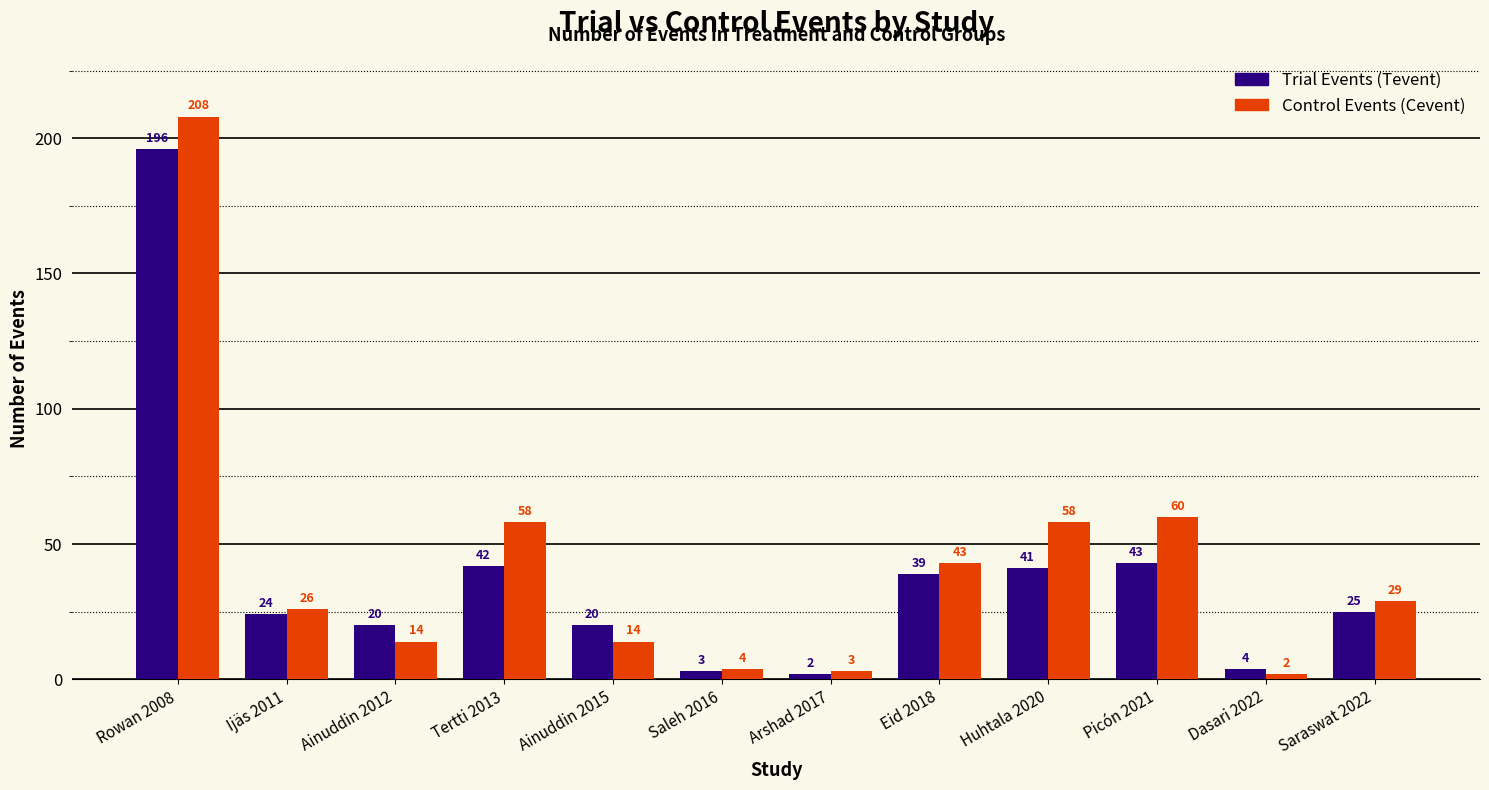

What is the label of the 7th bar from the left?

Arshad 2017